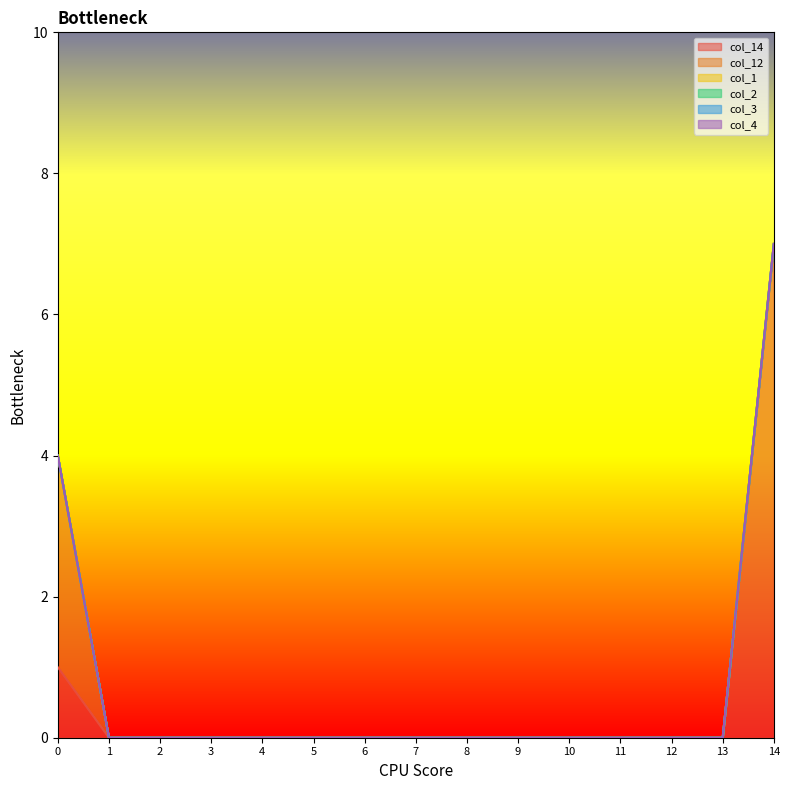

Which series has the largest total across all categories?

col_14